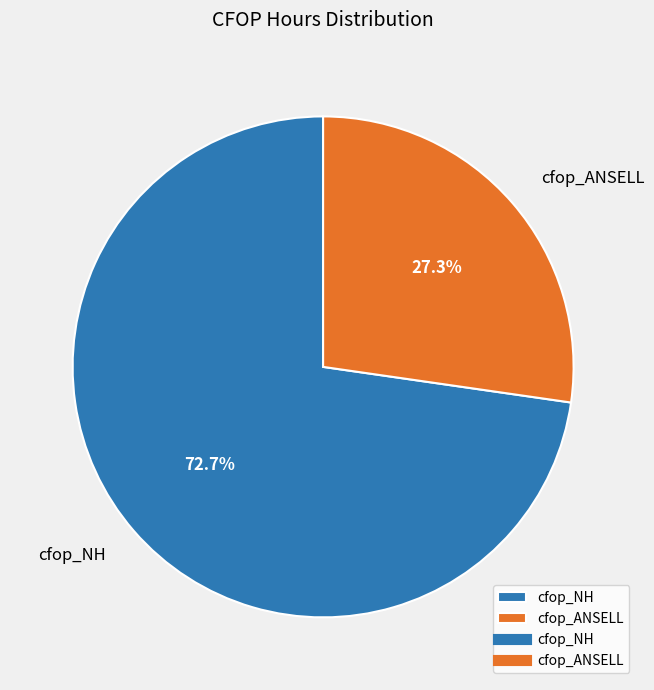

What is the ratio of the value at cfop_ANSELL to the value at cfop_NH?

0.4